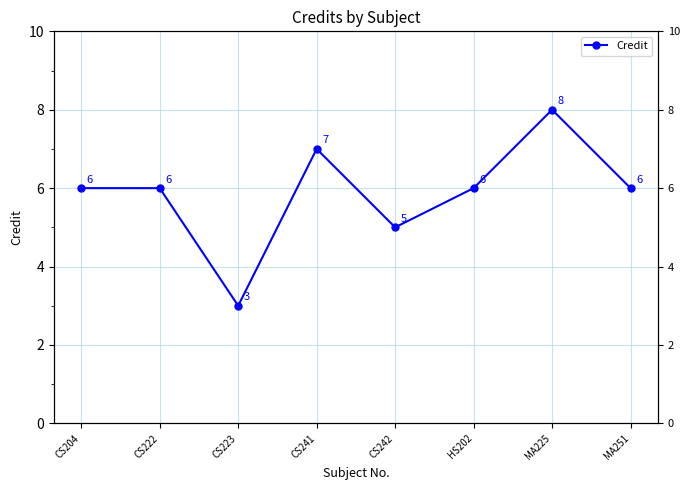

Is it true that the value at HS202 is 6?

True